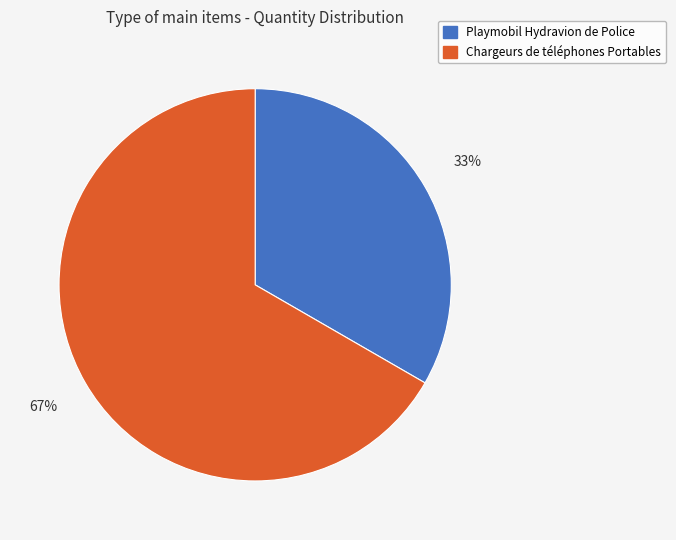

What percentage is the Playmobil Hydravion de Police slice, to the nearest percent?

33%